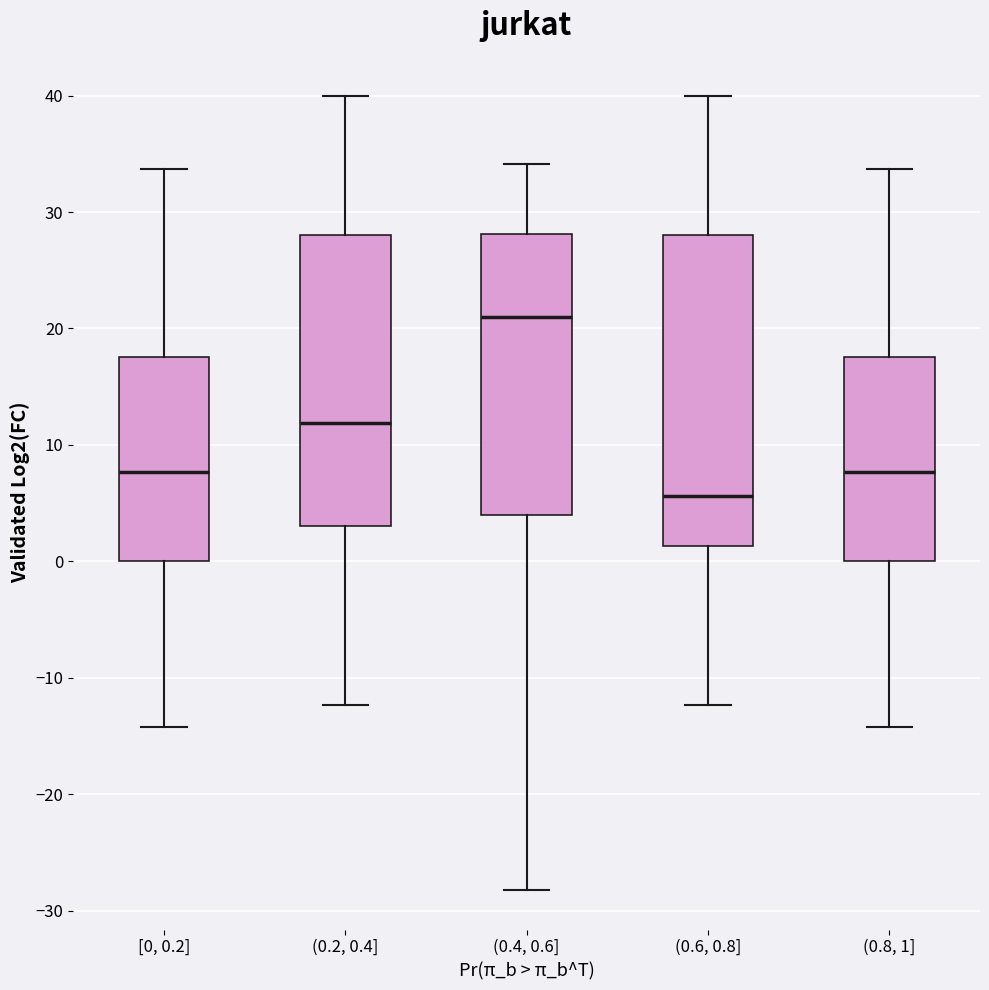

Where does the median line of the box for [0, 0.2] sit on the y-axis? The values are not printed on the chart, so give them approximately, as read against the axis.

8